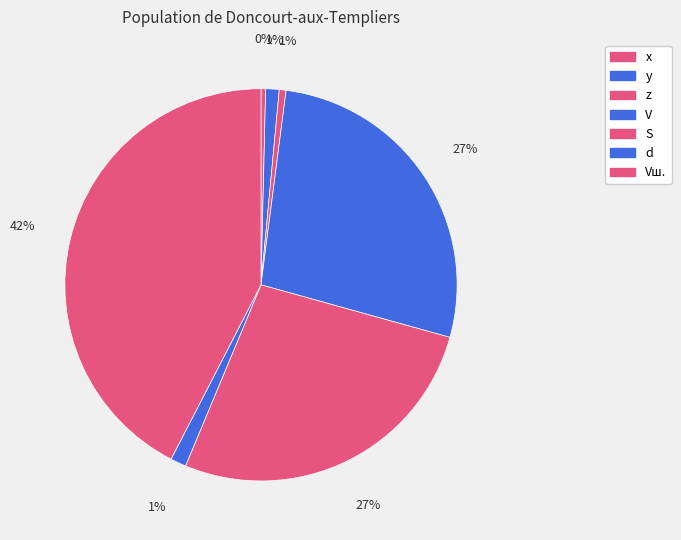

How many segments does this pie chart have?

7